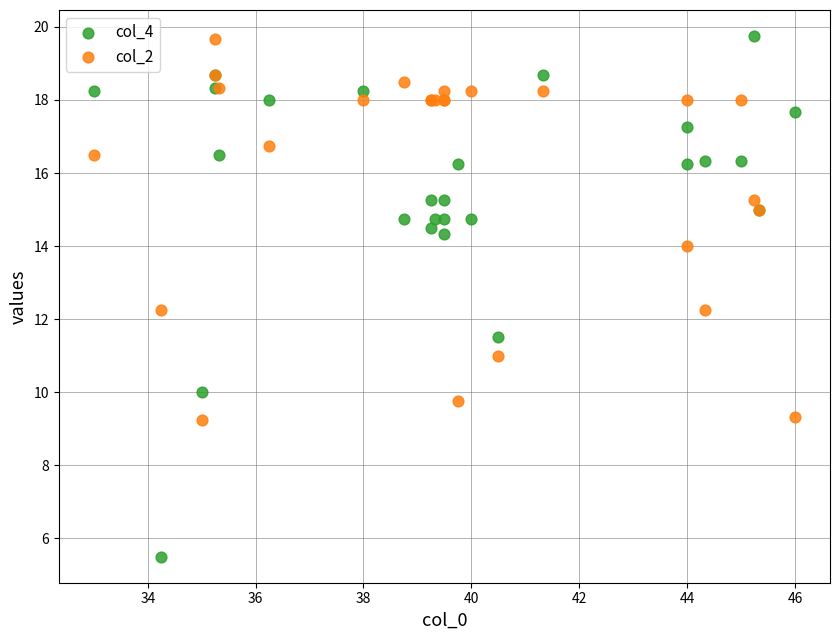

What are all the series names shown in the legend?

col_4, col_2